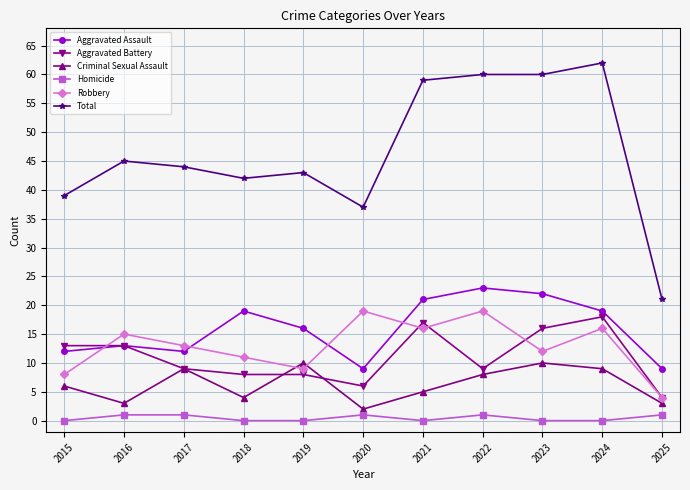

Which series has the largest range (max minus min)?

Total